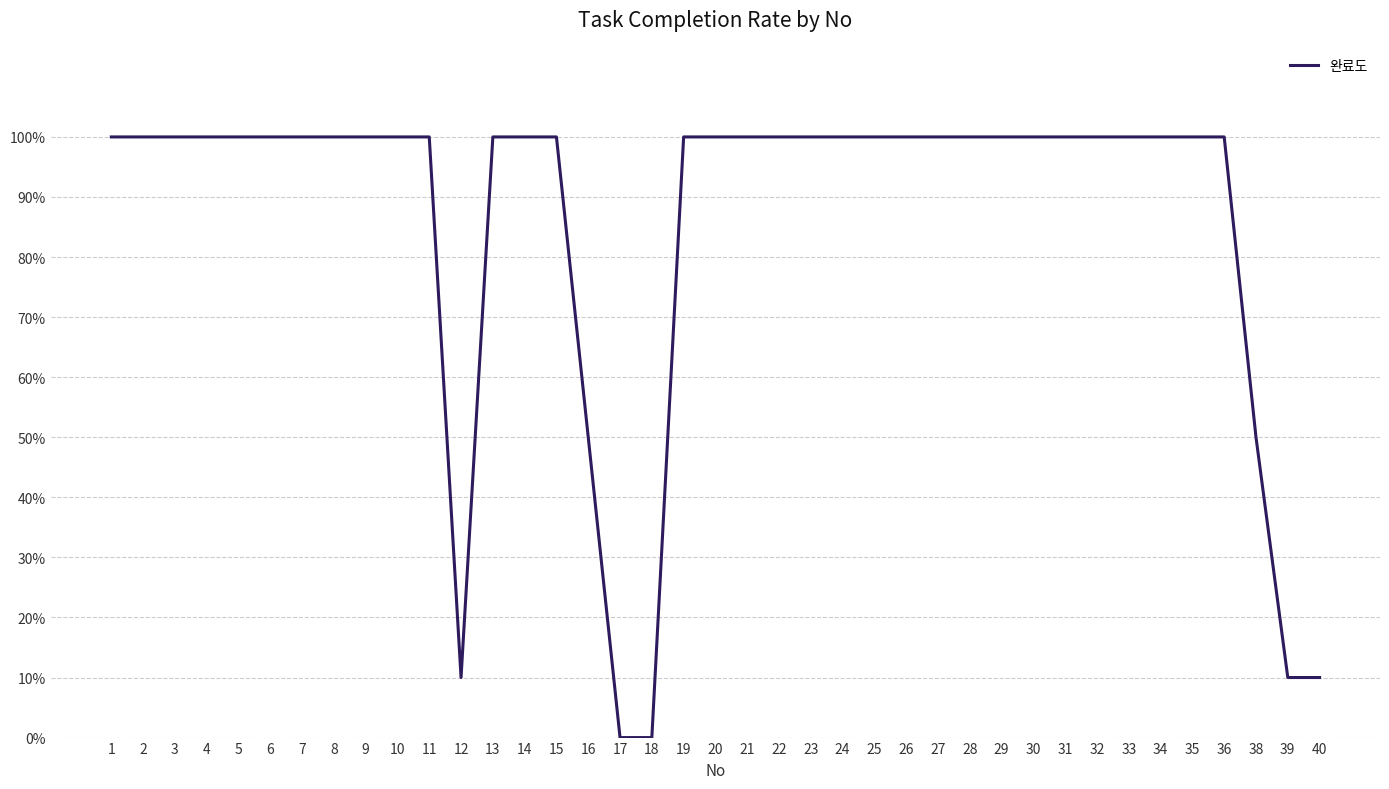

What is the average value?

0.9